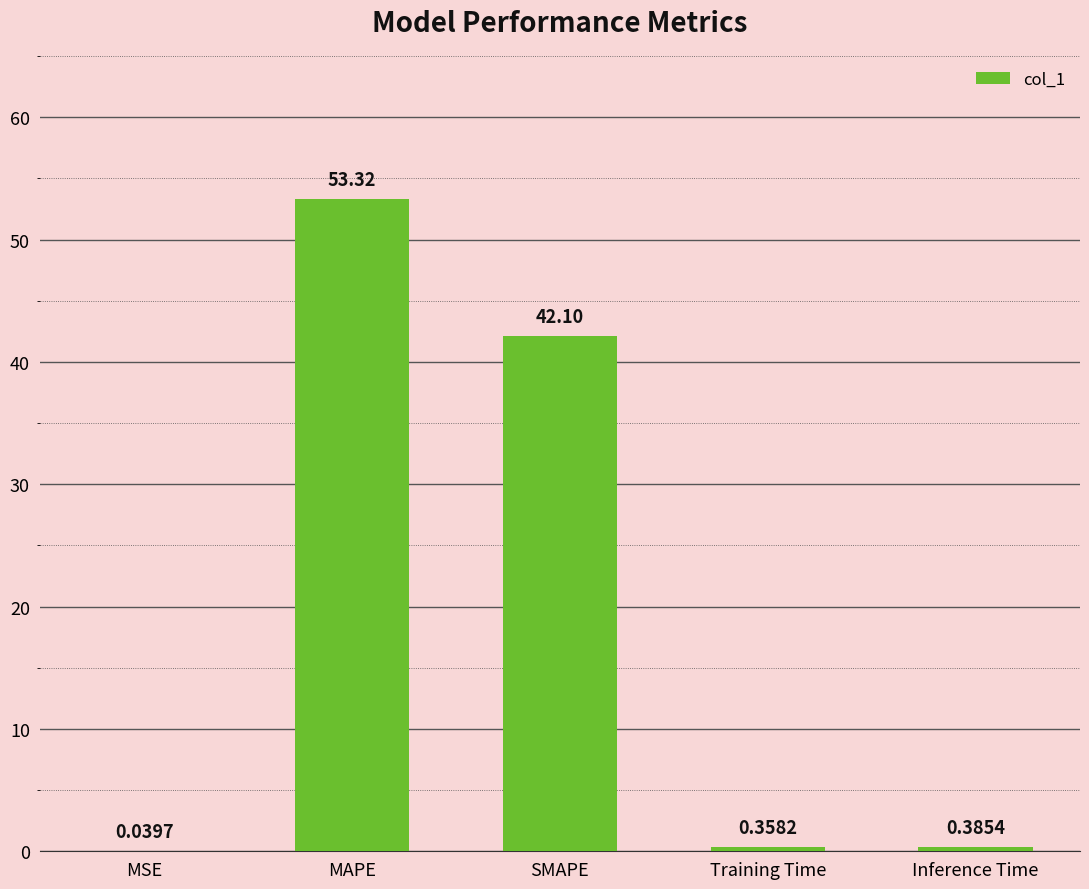

What is the change in value from SMAPE to Inference Time?

-41.7